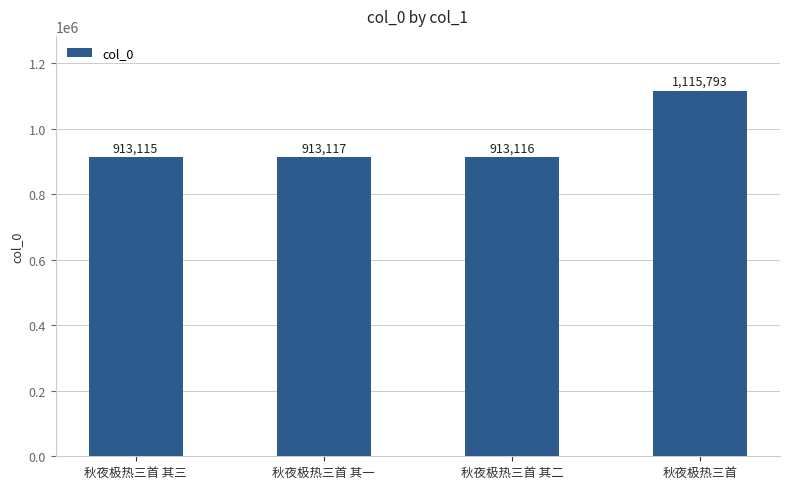

What is the minimum value shown in the chart?

913115